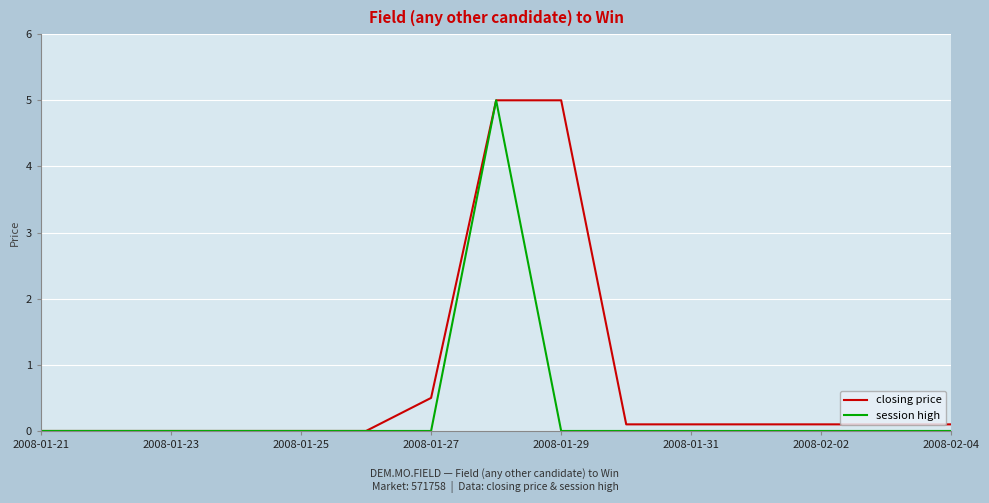

Reading left to right, transcribe all the data shown in this chart.

closing price: 0.0	0.0	0.0	0.0	0.0	0.0	0.5	5.0	5.0	0.1	0.1	0.1	0.1	0.1	0.1
session high: 0.0	0.0	0.0	0.0	0.0	0.0	0.0	5.0	0.0	0.0	0.0	0.0	0.0	0.0	0.0